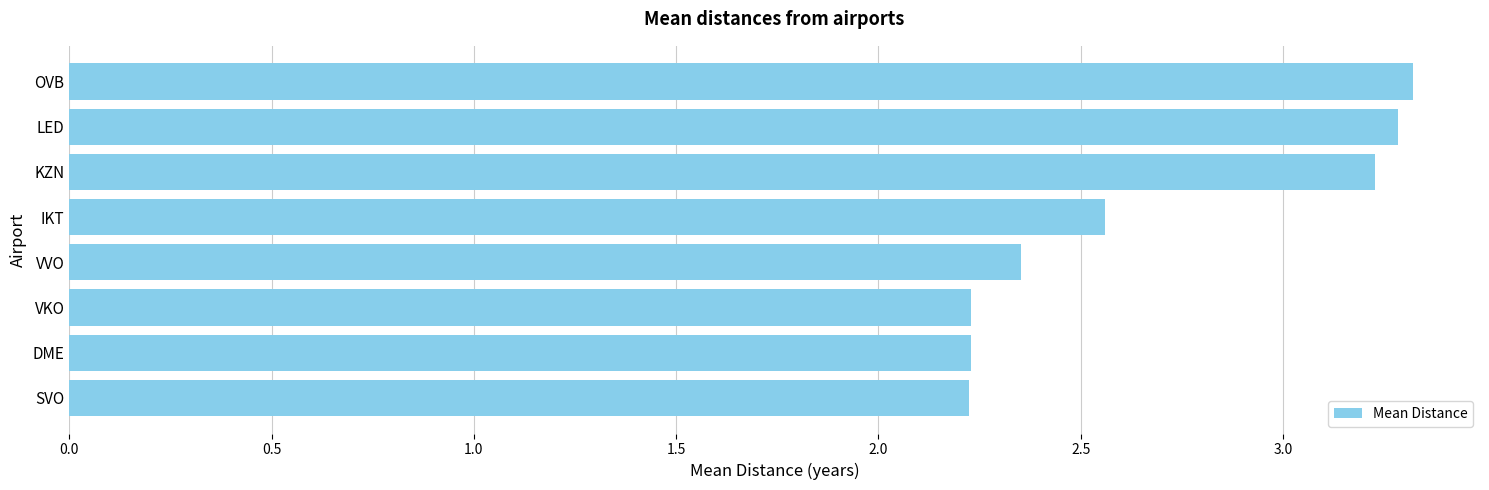

What is the average value?

2.7